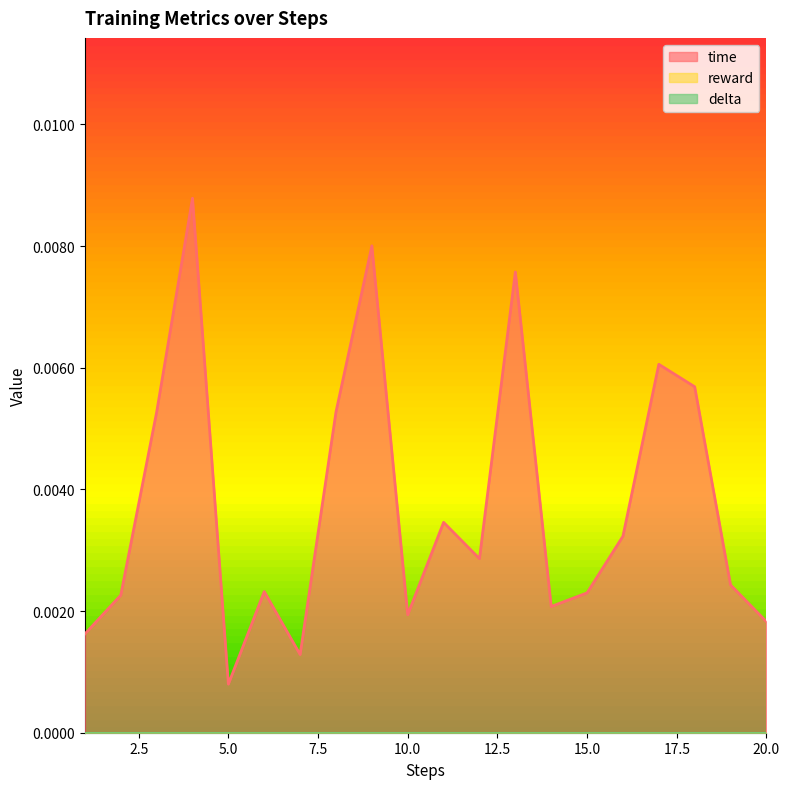

Between 16 and 20, which series saw the biggest shift?

time